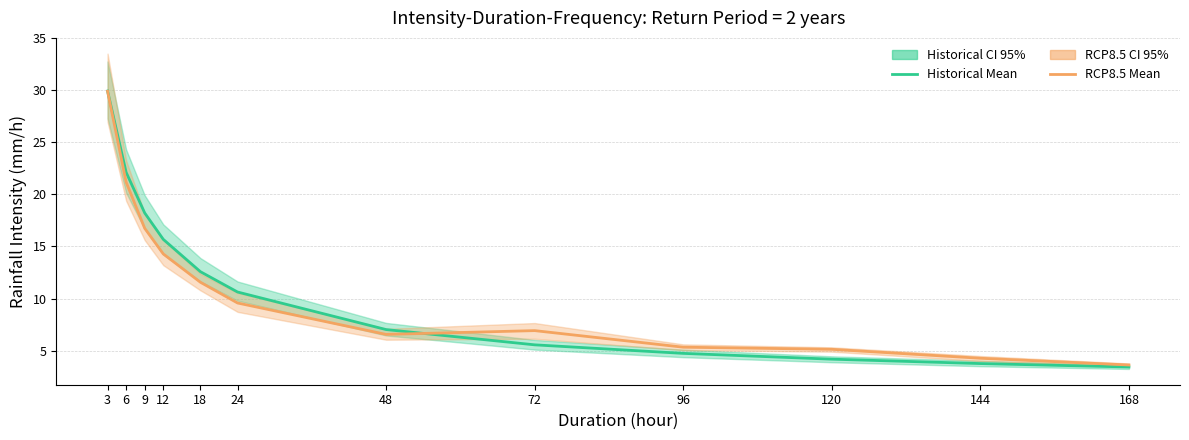

What is the lowest value of the RCP8.5 CI 95% Mean series?

3.6